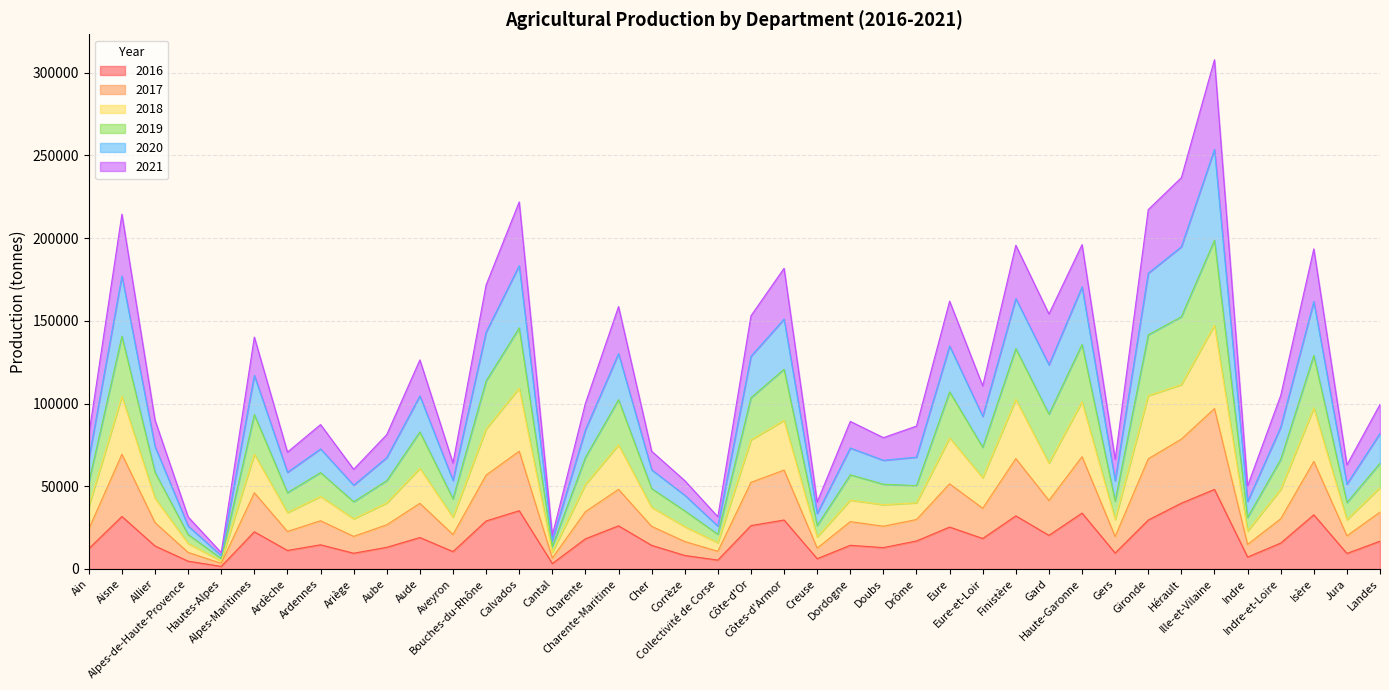

Which series has the largest range (max minus min)?

2019